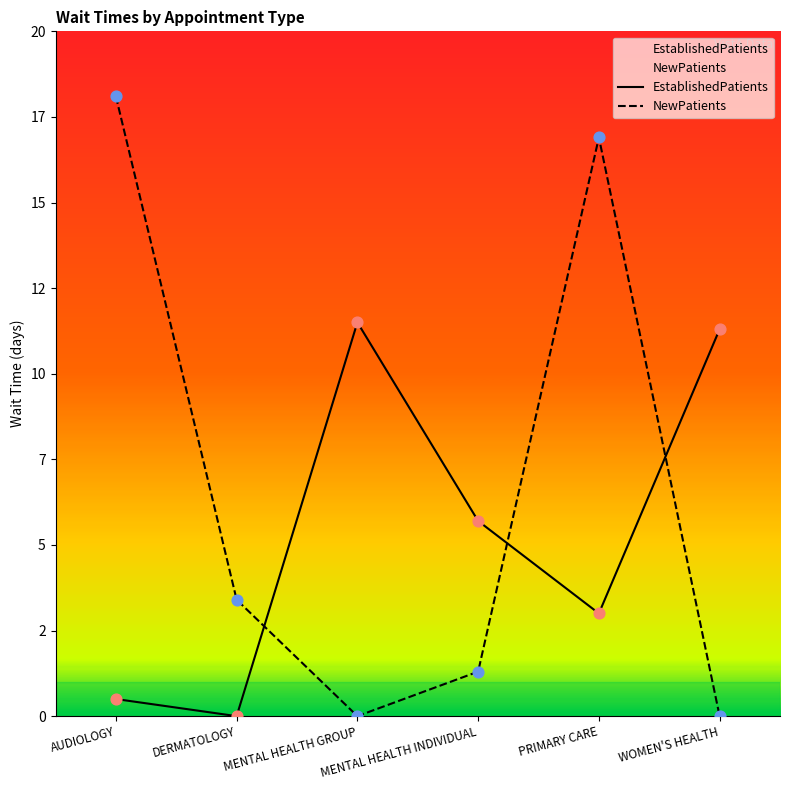

Which series has the largest total across all categories?

NewPatients